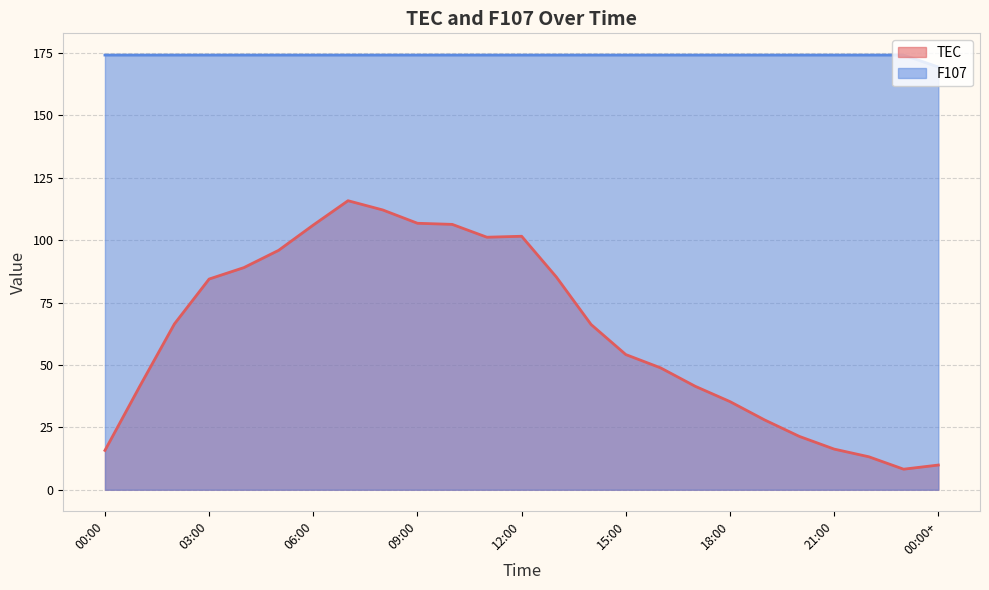

True or false: TEC has more than 1 points higher than both neighbors.

True